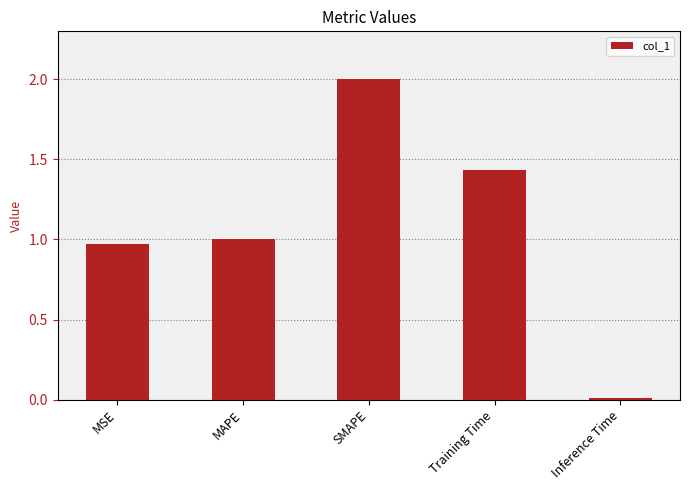

What is the difference between the maximum and minimum values?

2.0